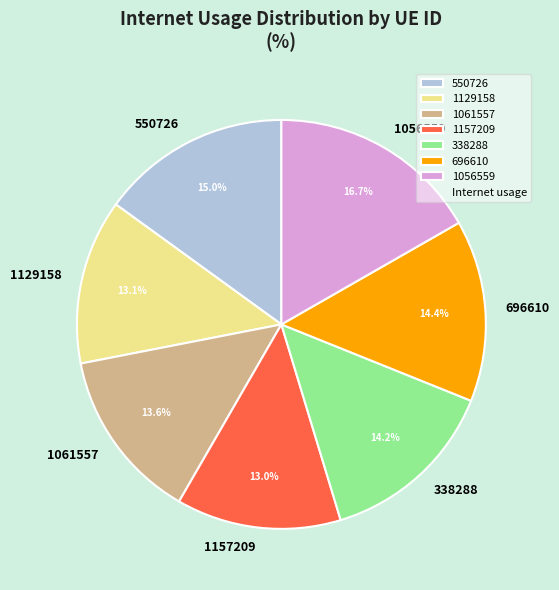

What is the total percentage of 1061557 and 1157209?

26.6%